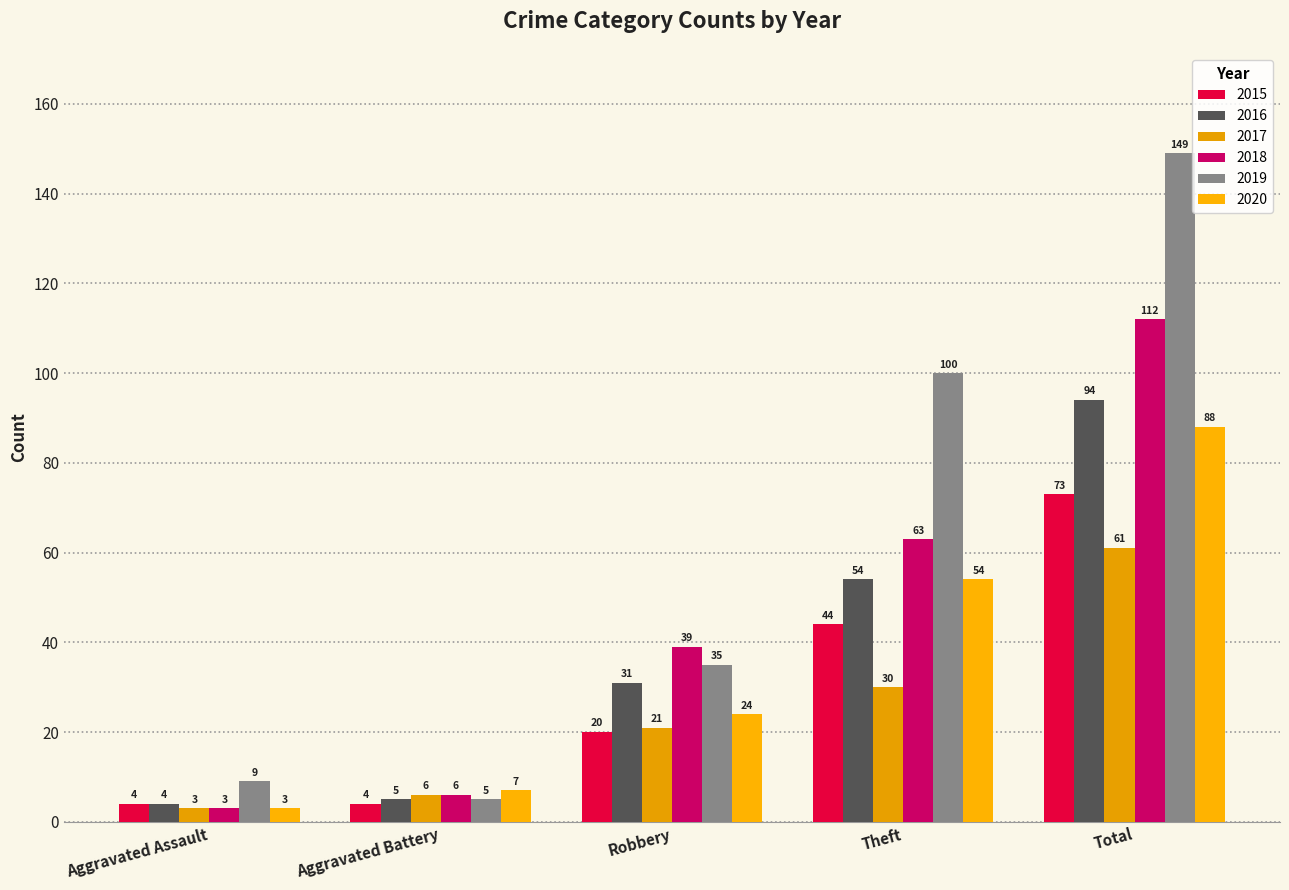

Is it true that 2016 equals 11 at Robbery?

False